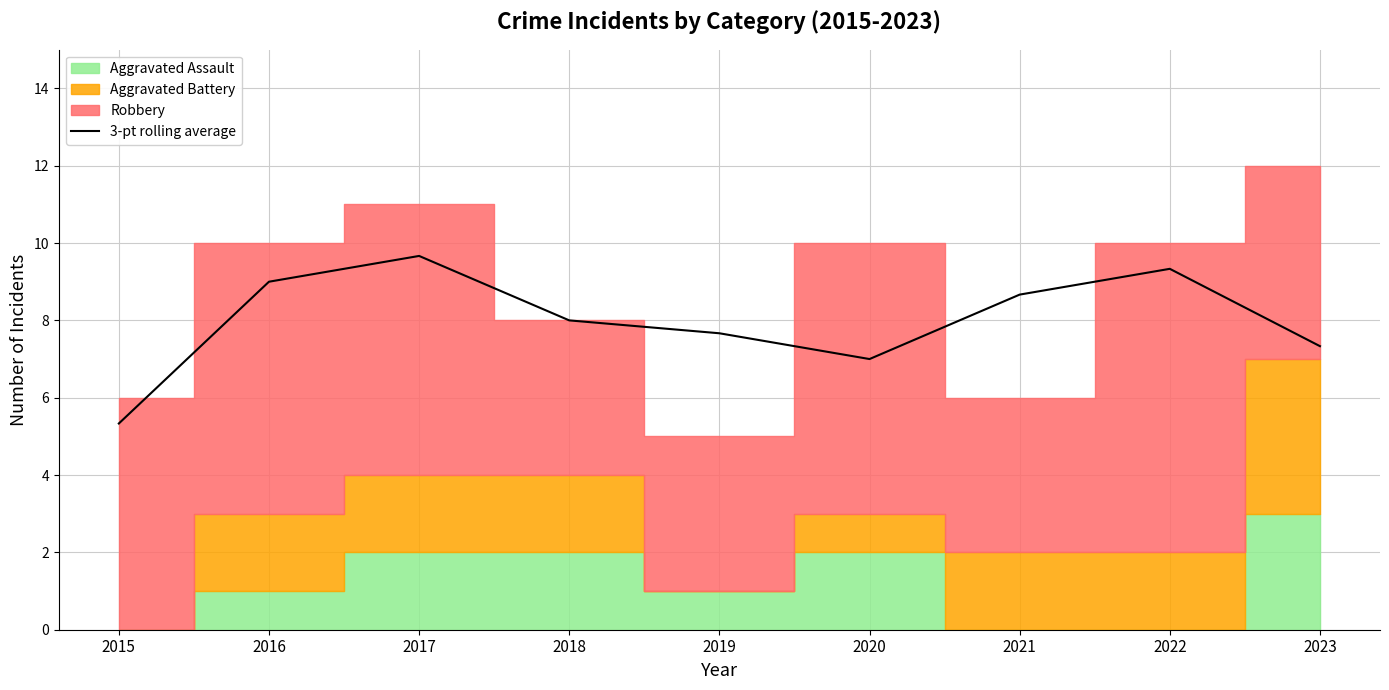

What is the difference between the maximum and minimum values?

4.3